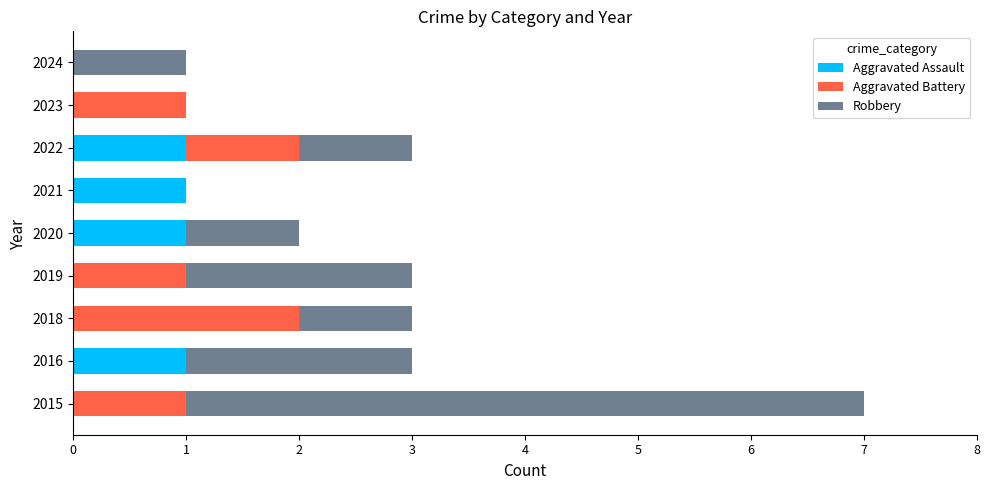

The Aggravated Assault series shows 1 at 2015. True or false?

False